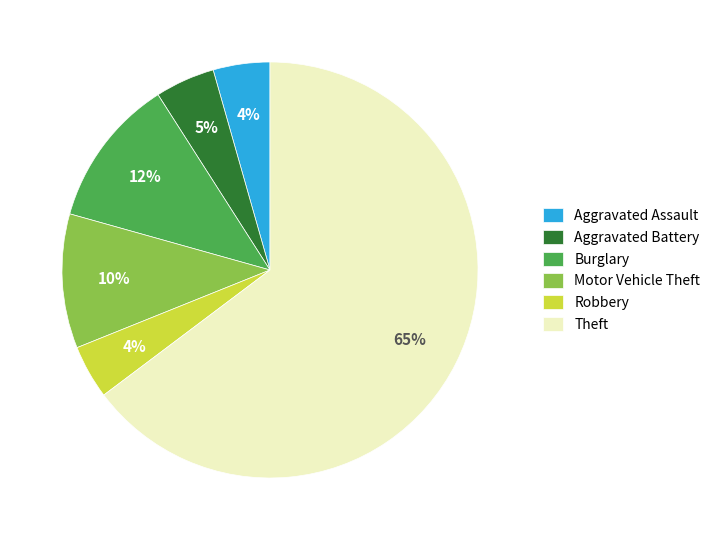

To the nearest percent, what portion does Burglary represent?

12%